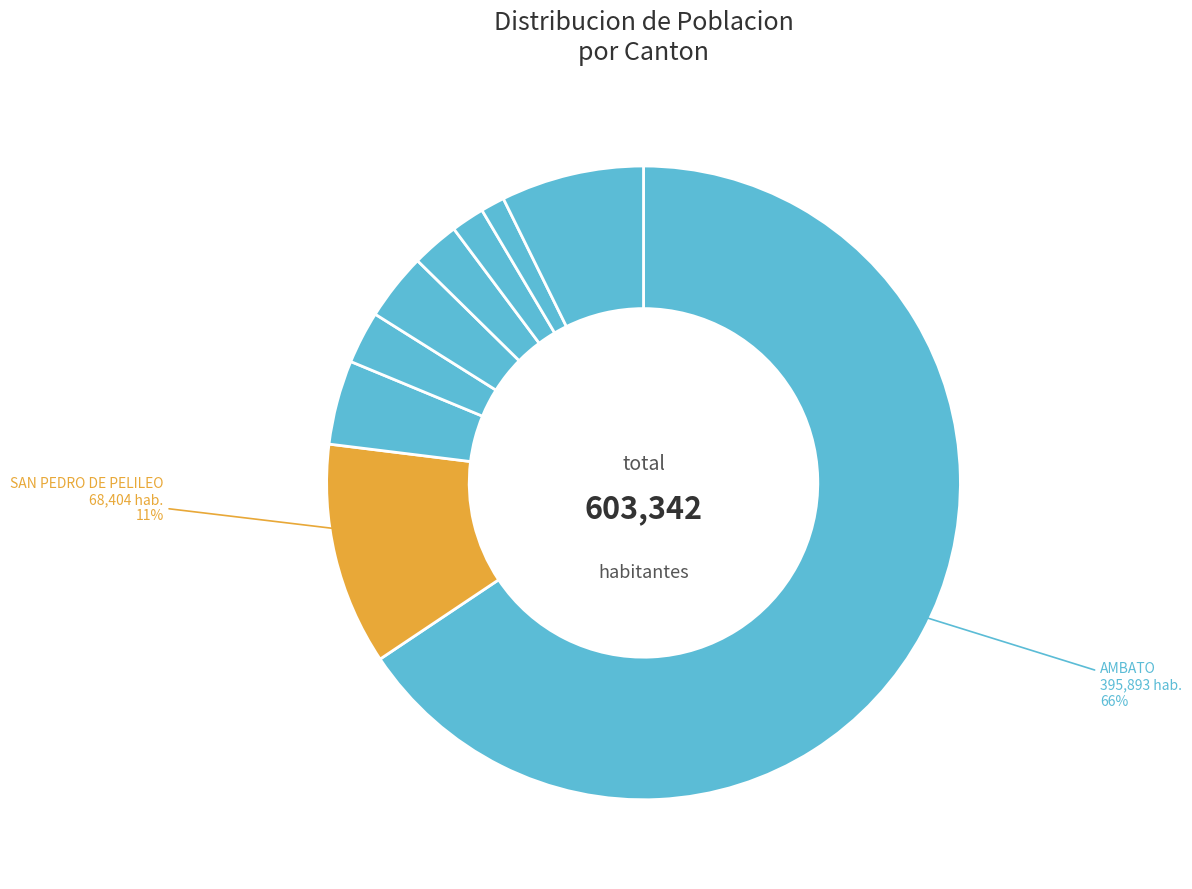

What is the largest slice in the pie chart?

AMBATO